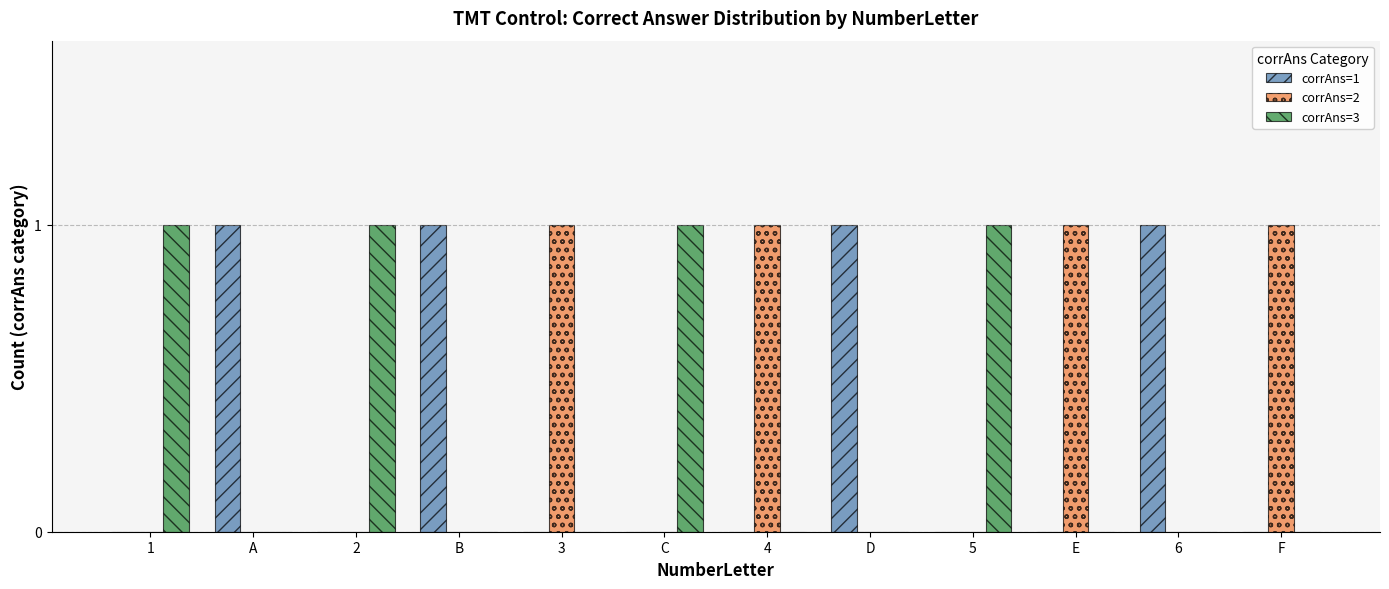

What are all the series names shown in the legend?

corrAns=1, corrAns=2, corrAns=3